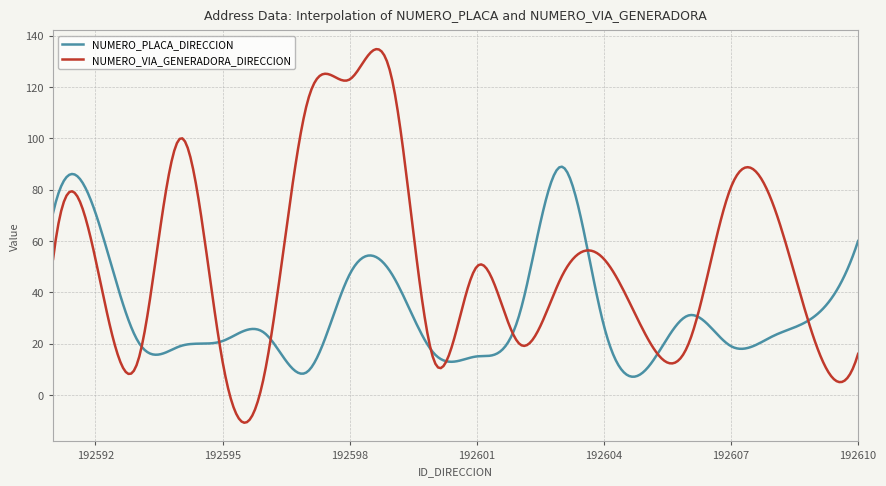

What is the smallest value displayed?

-10.9